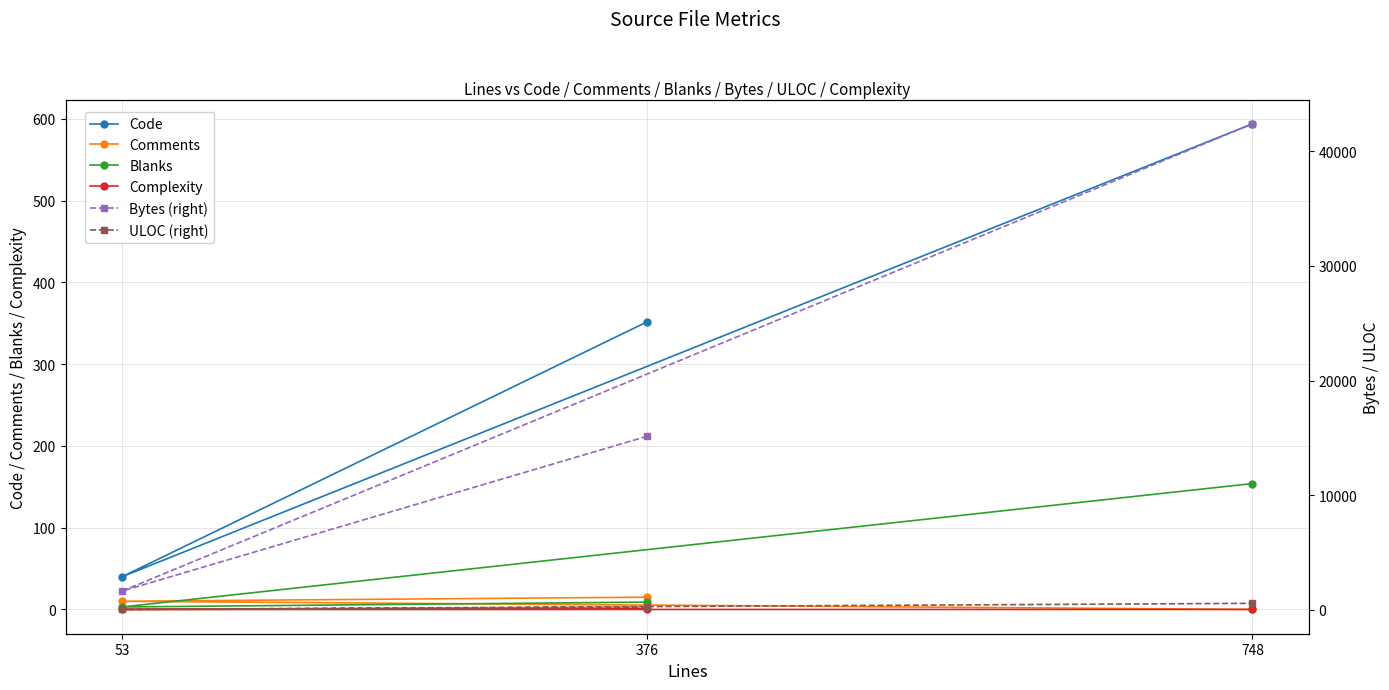

What is the total value across all series at 376?

15784